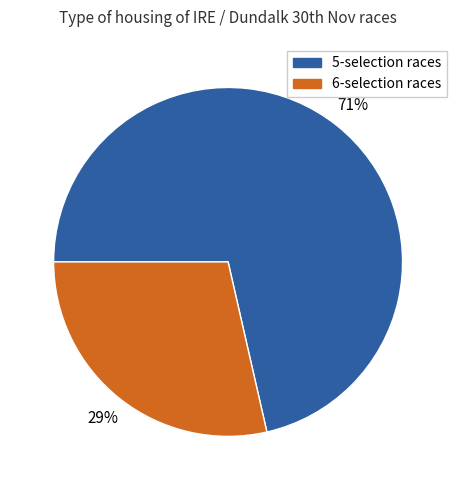

Which category has the biggest portion of the pie?

5-selection races